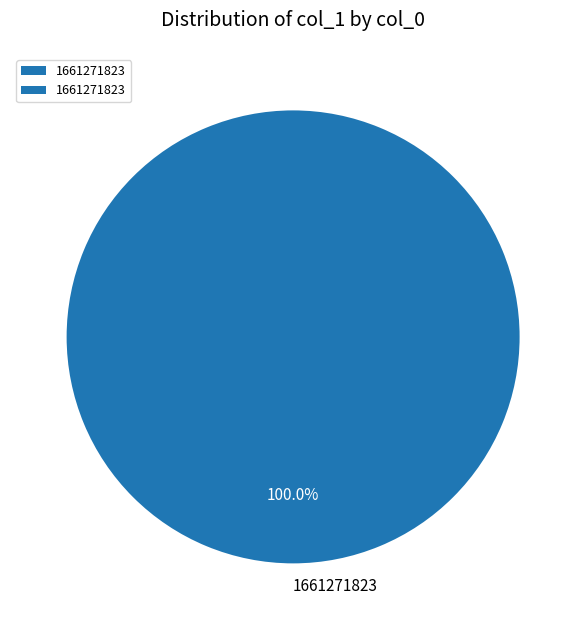

Does 1661271823 account for over 50% of the chart?

Yes